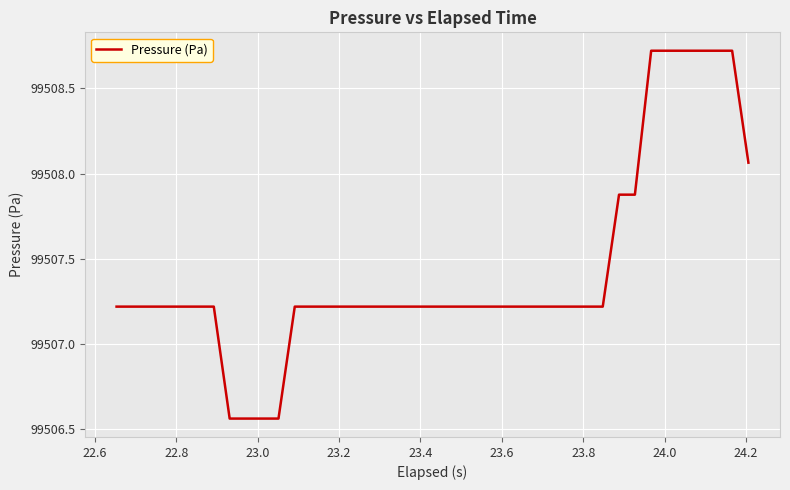

What is the greatest value displayed?

99508.7